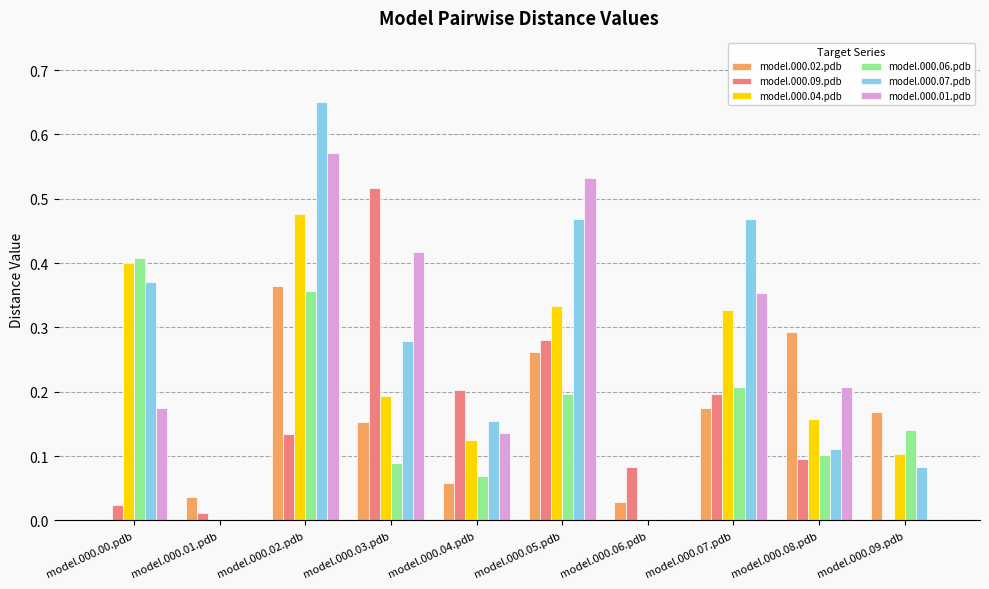

Which category has the highest value in the model.000.09.pdb series?

model.000.03.pdb